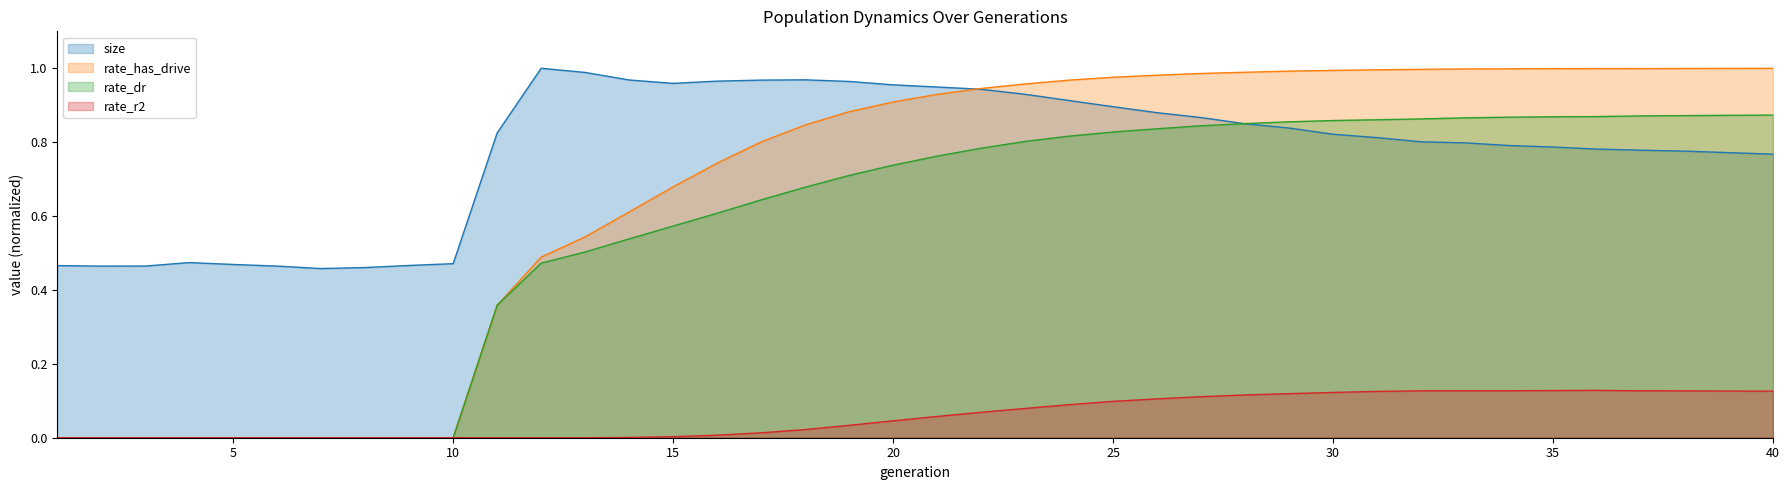

Reading right to left, what are all the values shown in this chart?

size: 0.8	0.8	0.8	0.8	0.8	0.8	0.8	0.8	0.8	0.8	0.8	0.8	0.8	0.9	0.9	0.9	0.9	0.9	0.9	0.9	1.0	1.0	1.0	1.0	1.0	1.0	1.0	1.0	1.0	0.8	0.5	0.5	0.5	0.5	0.5	0.5	0.5	0.5	0.5	0.5
rate_dr: 0.9	0.9	0.9	0.9	0.9	0.9	0.9	0.9	0.9	0.9	0.9	0.9	0.9	0.8	0.8	0.8	0.8	0.8	0.8	0.8	0.7	0.7	0.7	0.6	0.6	0.6	0.5	0.5	0.5	0.4	0.0	0.0	0.0	0.0	0.0	0.0	0.0	0.0	0.0	0.0
rate_r2: 0.1	0.1	0.1	0.1	0.1	0.1	0.1	0.1	0.1	0.1	0.1	0.1	0.1	0.1	0.1	0.1	0.1	0.1	0.1	0.1	0.0	0.0	0.0	0.0	0.0	0.0	0.0	0.0	0.0	0.0	0.0	0.0	0.0	0.0	0.0	0.0	0.0	0.0	0.0	0.0
rate_has_drive: 1.0	1.0	1.0	1.0	1.0	1.0	1.0	1.0	1.0	1.0	1.0	1.0	1.0	1.0	1.0	1.0	1.0	1.0	0.9	0.9	0.9	0.9	0.8	0.8	0.7	0.7	0.6	0.5	0.5	0.4	0.0	0.0	0.0	0.0	0.0	0.0	0.0	0.0	0.0	0.0